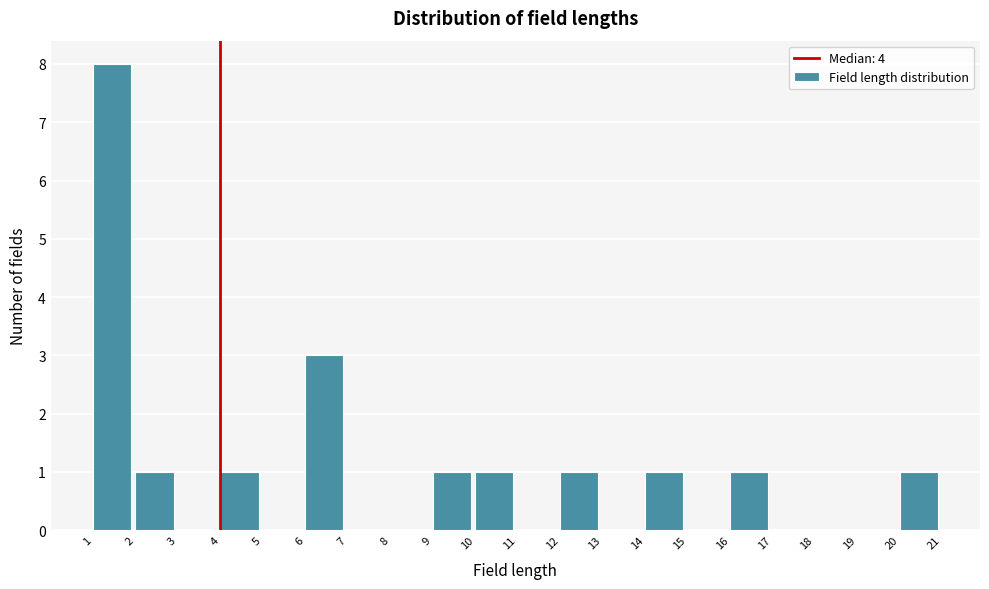

Reading left to right, transcribe this chart: for each bar, give the range it covers on the x-axis and its height. The values are not printed on the chart, so give them approximately, as read against the axis.

1 to 2: 8
2 to 3: 1
3 to 4: 0
4 to 5: 1
5 to 6: 0
6 to 7: 3
7 to 8: 0
8 to 9: 0
9 to 10: 1
10 to 11: 1
11 to 12: 0
12 to 13: 1
13 to 14: 0
14 to 15: 1
15 to 16: 0
16 to 17: 1
17 to 18: 0
18 to 19: 0
19 to 20: 0
20 to 21: 1